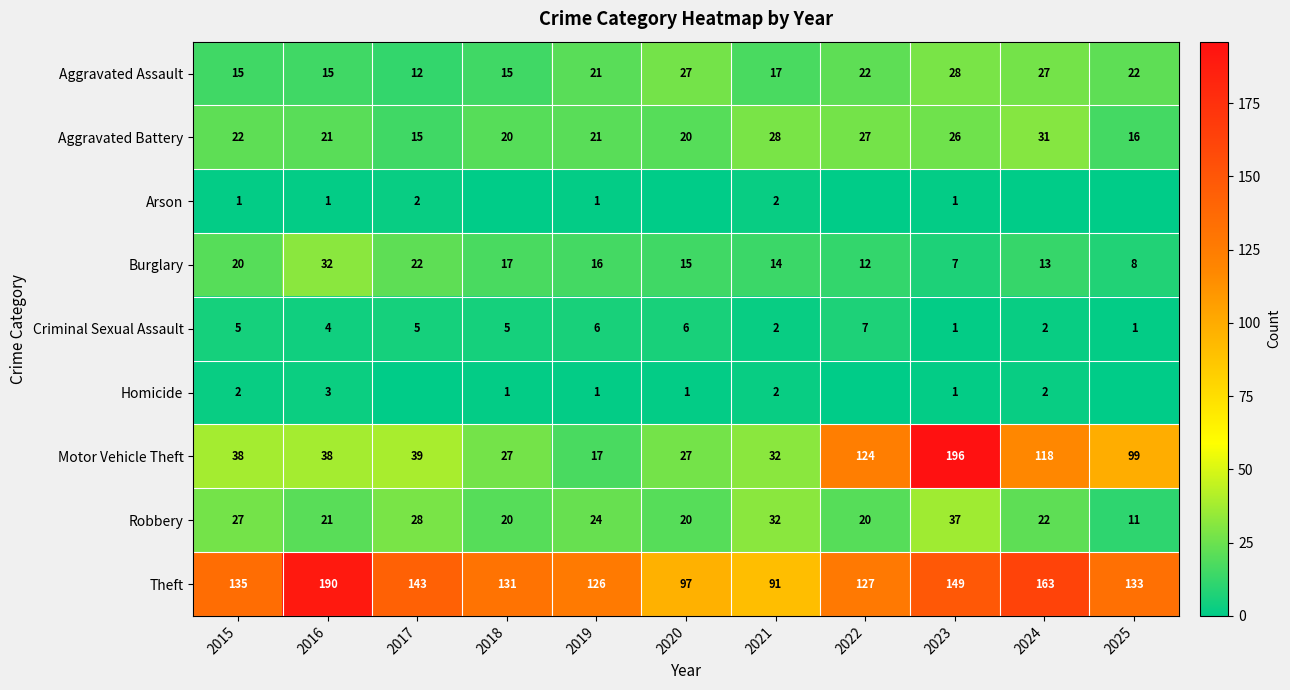

The Aggravated Battery series shows 35 at 2023. True or false?

False